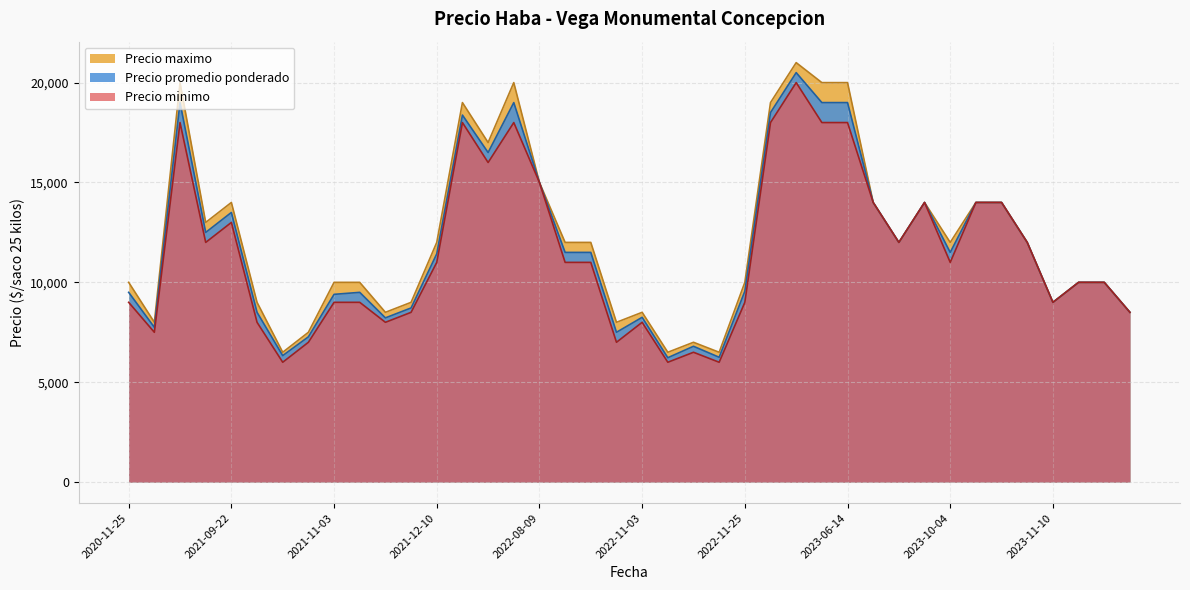

Count the number of categories in the chart.

40